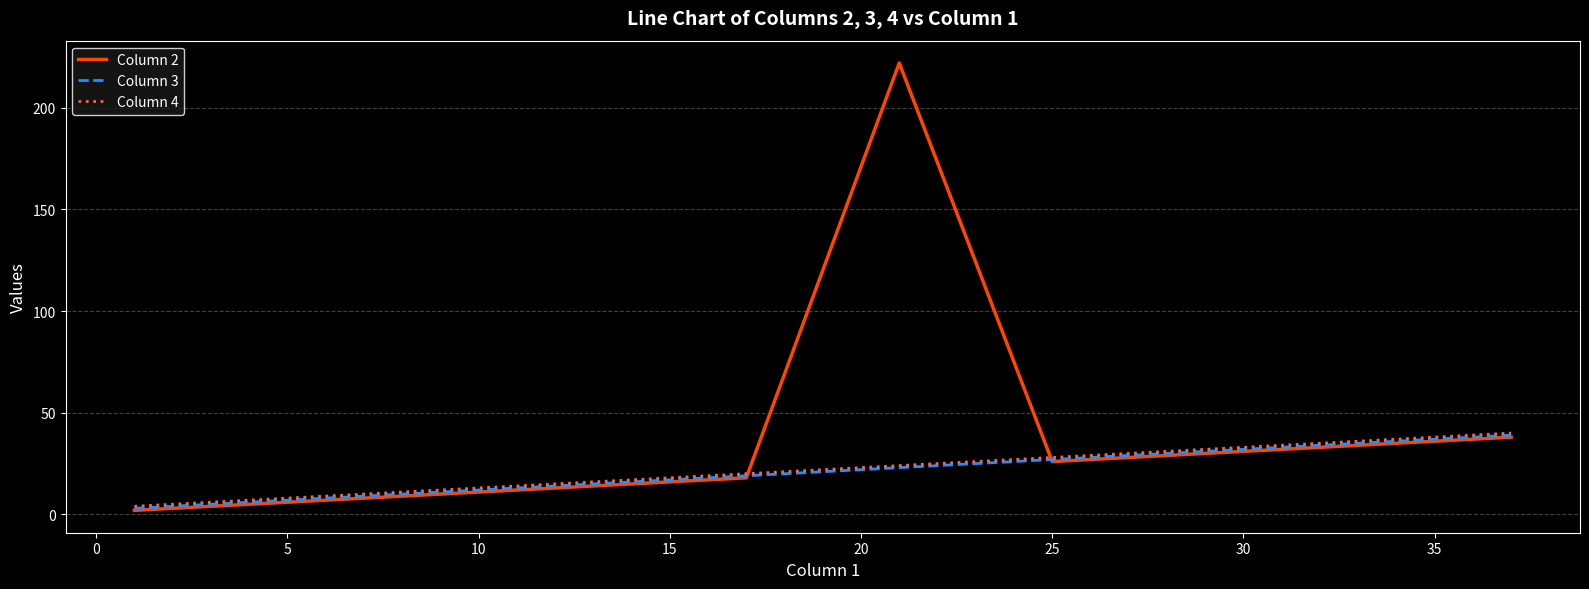

True or false: Column 2 and Column 4 cross at least once.

True